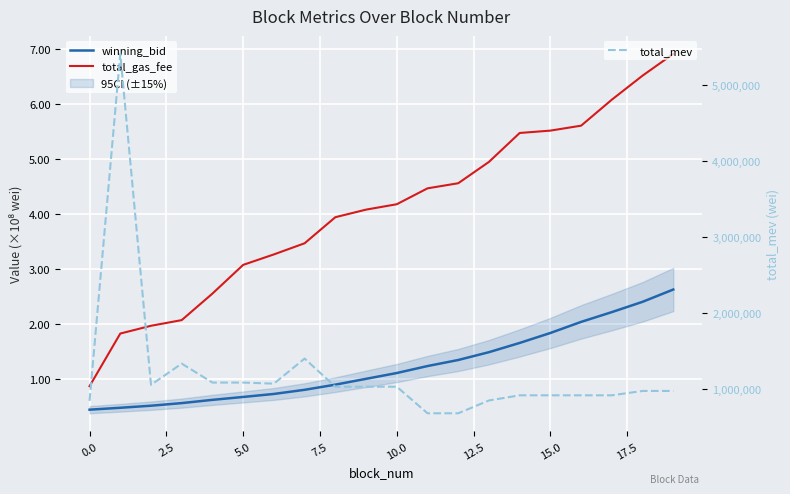

In total_mev, how many points are lower than both neighbors (excluding endpoints)?

2